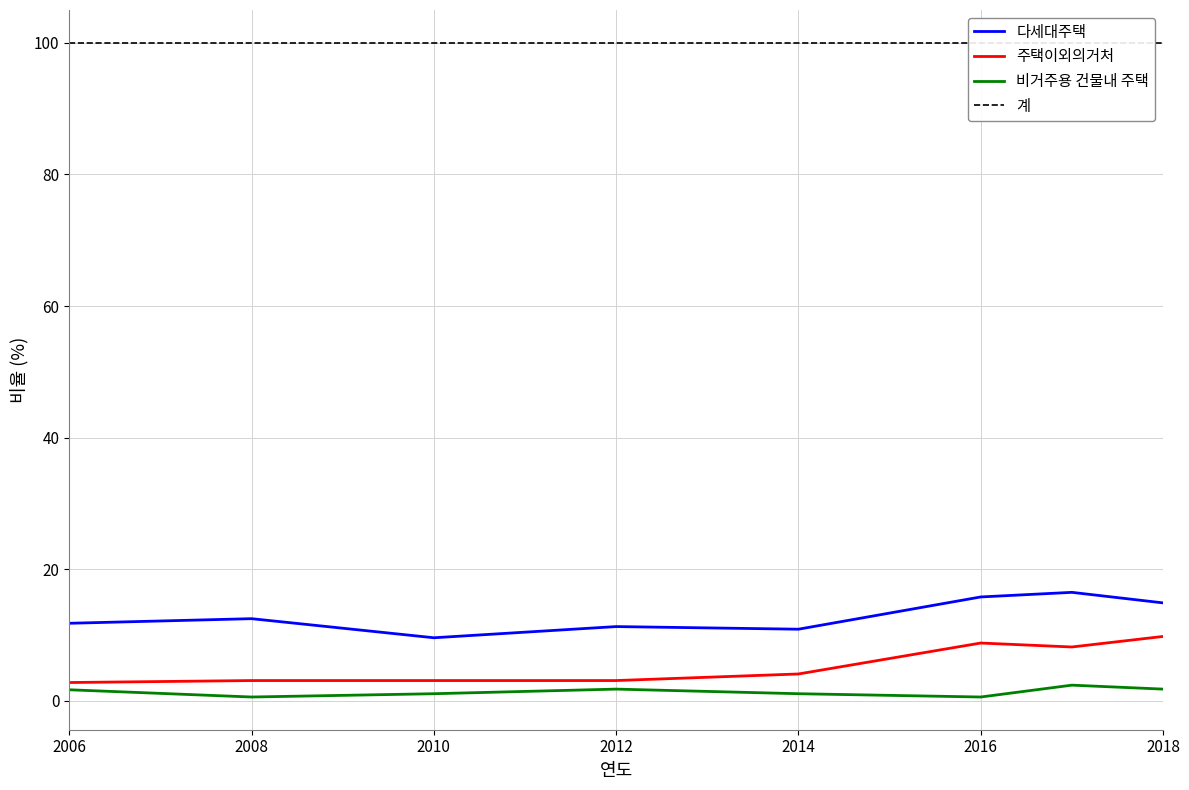

Is it true that 주택이외의거처 equals 4.1 at 2014?

True